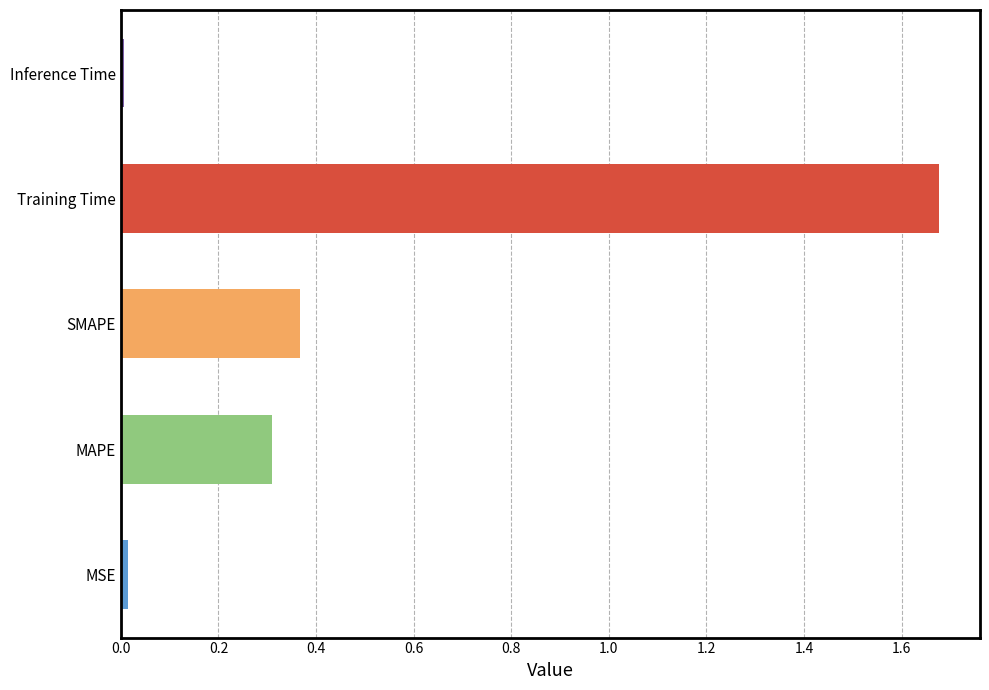

Approximately how many times larger is the value at MAPE compared to Training Time?

0.2